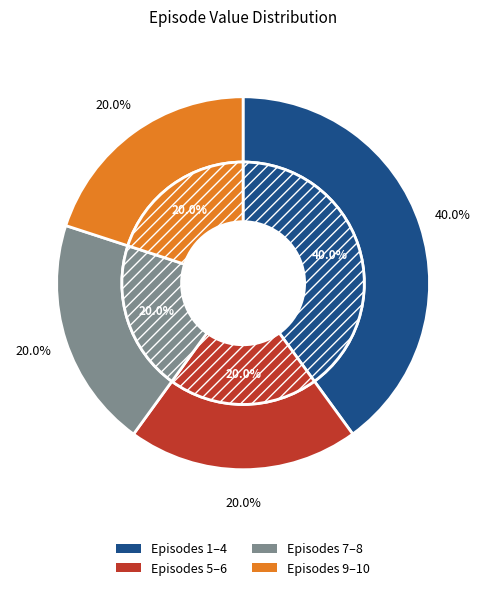

Is the sum of 1 and 10 greater than half?

No